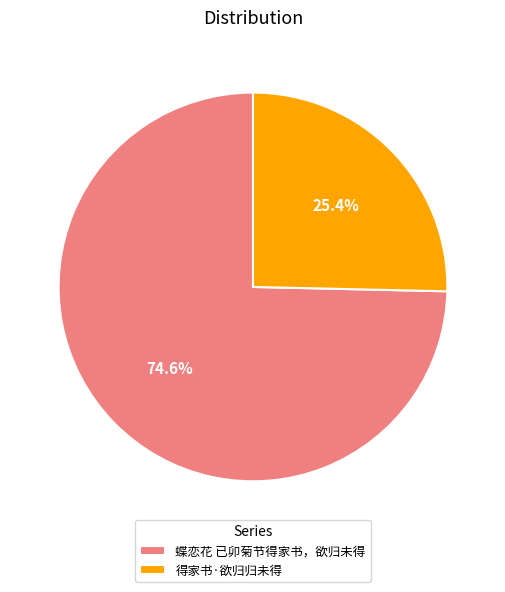

To the nearest percent, what is the difference between the largest and smallest slice percentages?

49%